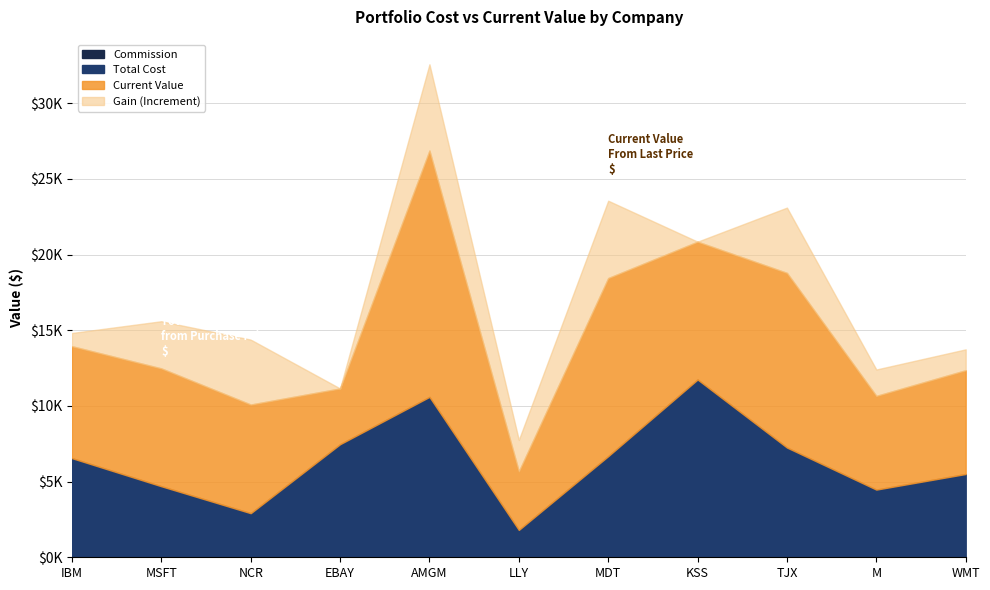

Reading right to left, transcribe all the data shown in this chart.

Total Cost: WMT=5478.0	M=4447.0	TJX=7226.5	KSS=11721.0	MDT=6656.5	LLY=1790.7	AMGM=10573.0	EBAY=7447.0	NCR=2889.0	MSFT=4669.0	IBM=6524.5
Current Value: WMT=6856.0	M=6190.5	TJX=11538.0	KSS=9106.0	MDT=11766.0	LLY=3869.0	AMGM=16272.0	EBAY=3682.5	NCR=7178.0	MSFT=7785.0	IBM=7396.5
Commission: WMT=25.0	M=25.0	TJX=25.0	KSS=25.0	MDT=25.0	LLY=17.7	AMGM=25.0	EBAY=25.0	NCR=25.0	MSFT=25.0	IBM=25.0